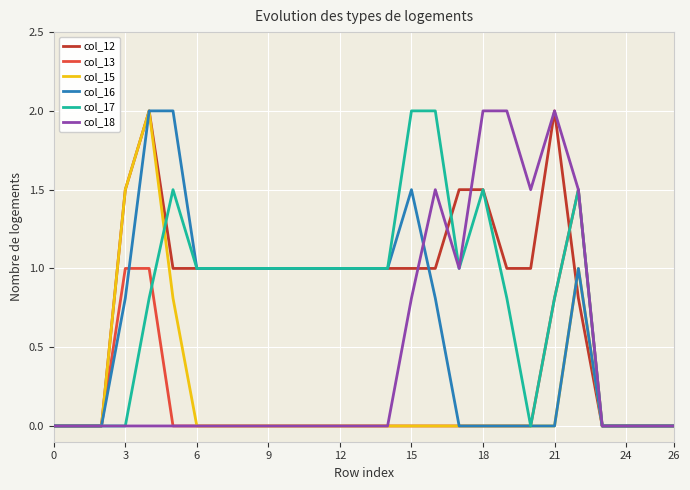

The value of col_17 at 6 is 1.5. True or false?

False